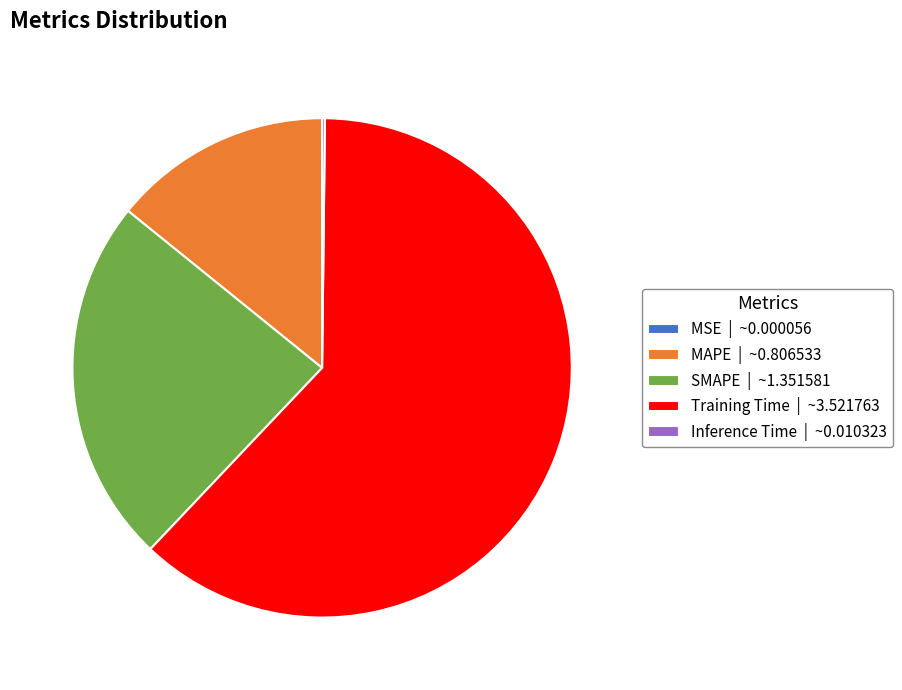

The SMAPE | ~1.351581 slice represents 24% of the pie. True or false?

True